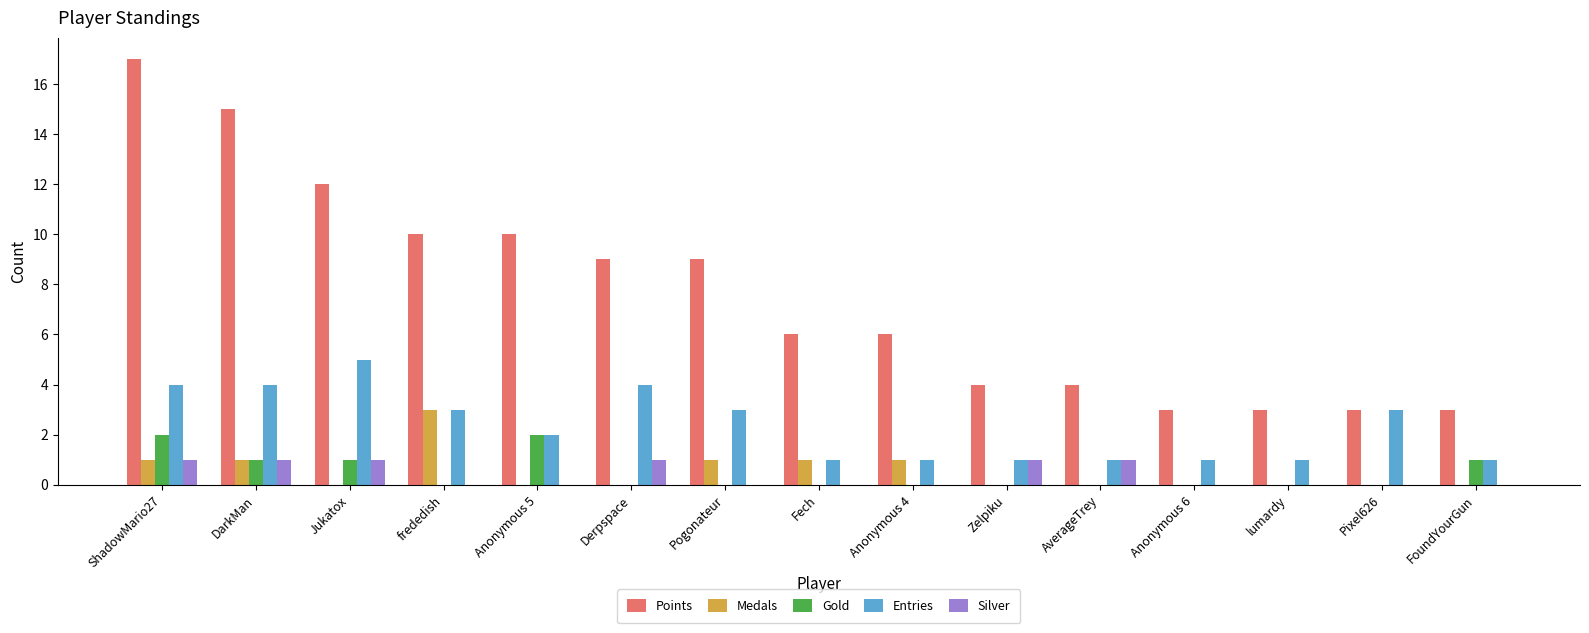

What is the sum of all Medals values?

8